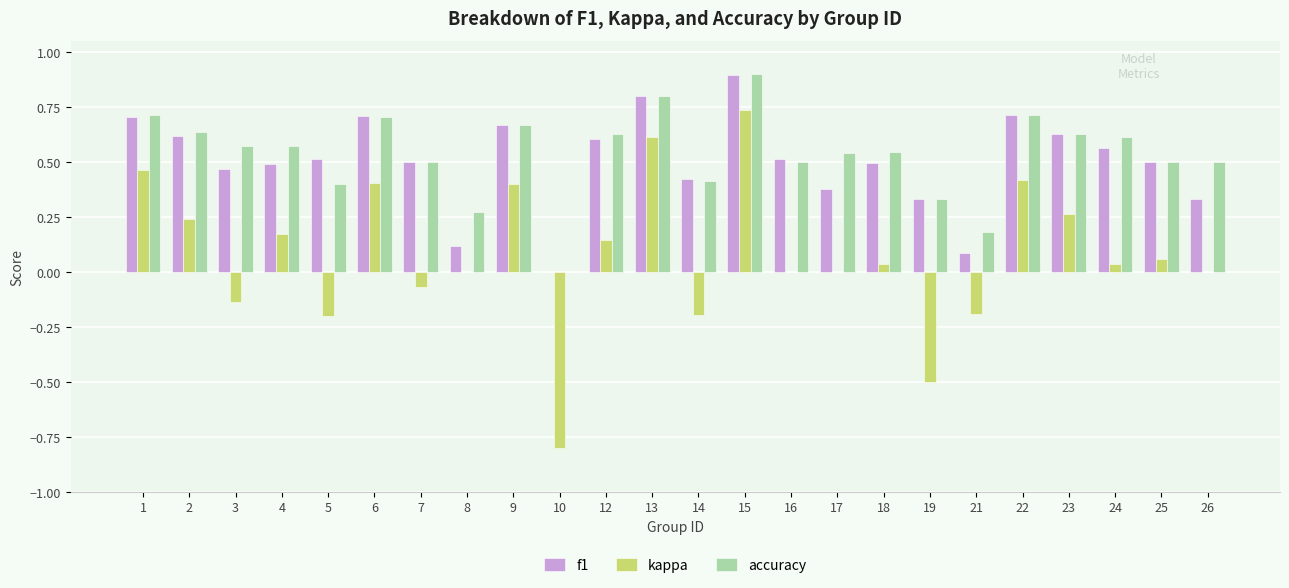

Which series changed the most between 1 and 6?

kappa